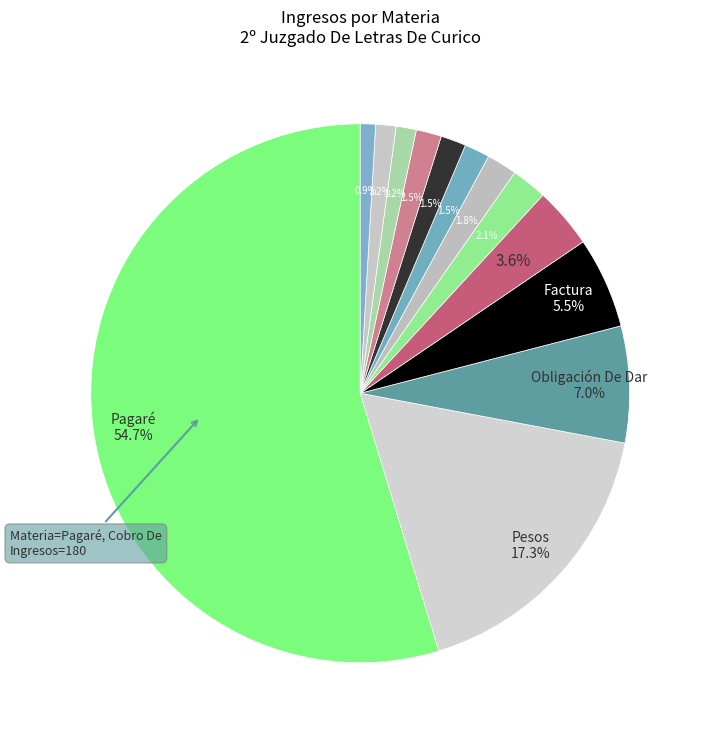

How many slices are in this pie chart?

13